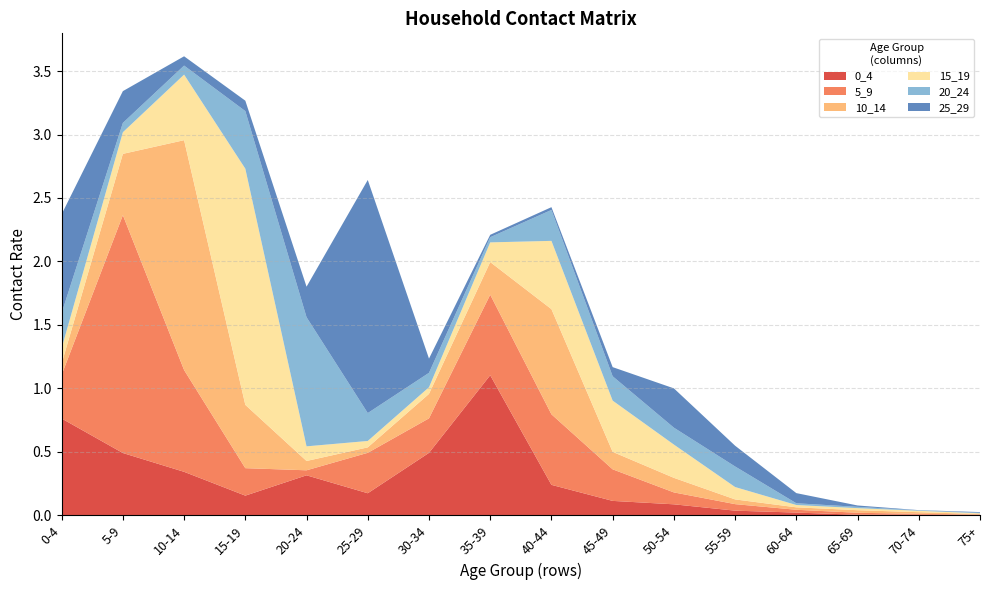

Reading right to left, list all the values displayed in this chart.

0_4: 75+=0.0	70-74=0.0	65-69=0.0	60-64=0.0	55-59=0.0	50-54=0.1	45-49=0.1	40-44=0.2	35-39=1.1	30-34=0.5	25-29=0.2	20-24=0.3	15-19=0.2	10-14=0.3	5-9=0.5	0-4=0.8
5_9: 75+=0.0	70-74=0.0	65-69=0.0	60-64=0.0	55-59=0.1	50-54=0.1	45-49=0.2	40-44=0.6	35-39=0.6	30-34=0.3	25-29=0.3	20-24=0.0	15-19=0.2	10-14=0.8	5-9=1.9	0-4=0.3
10_14: 75+=0.0	70-74=0.0	65-69=0.0	60-64=0.0	55-59=0.0	50-54=0.1	45-49=0.1	40-44=0.8	35-39=0.3	30-34=0.2	25-29=0.0	20-24=0.1	15-19=0.5	10-14=1.8	5-9=0.5	0-4=0.1
15_19: 75+=0.0	70-74=0.0	65-69=0.0	60-64=0.0	55-59=0.1	50-54=0.3	45-49=0.4	40-44=0.5	35-39=0.2	30-34=0.1	25-29=0.1	20-24=0.1	15-19=1.9	10-14=0.5	5-9=0.2	0-4=0.1
20_24: 75+=0.0	70-74=0.0	65-69=0.0	60-64=0.0	55-59=0.2	50-54=0.1	45-49=0.2	40-44=0.2	35-39=0.0	30-34=0.1	25-29=0.2	20-24=1.0	15-19=0.5	10-14=0.1	5-9=0.1	0-4=0.3
25_29: 75+=0.0	70-74=0.0	65-69=0.0	60-64=0.1	55-59=0.2	50-54=0.3	45-49=0.1	40-44=0.0	35-39=0.0	30-34=0.1	25-29=1.8	20-24=0.2	15-19=0.1	10-14=0.1	5-9=0.3	0-4=0.8